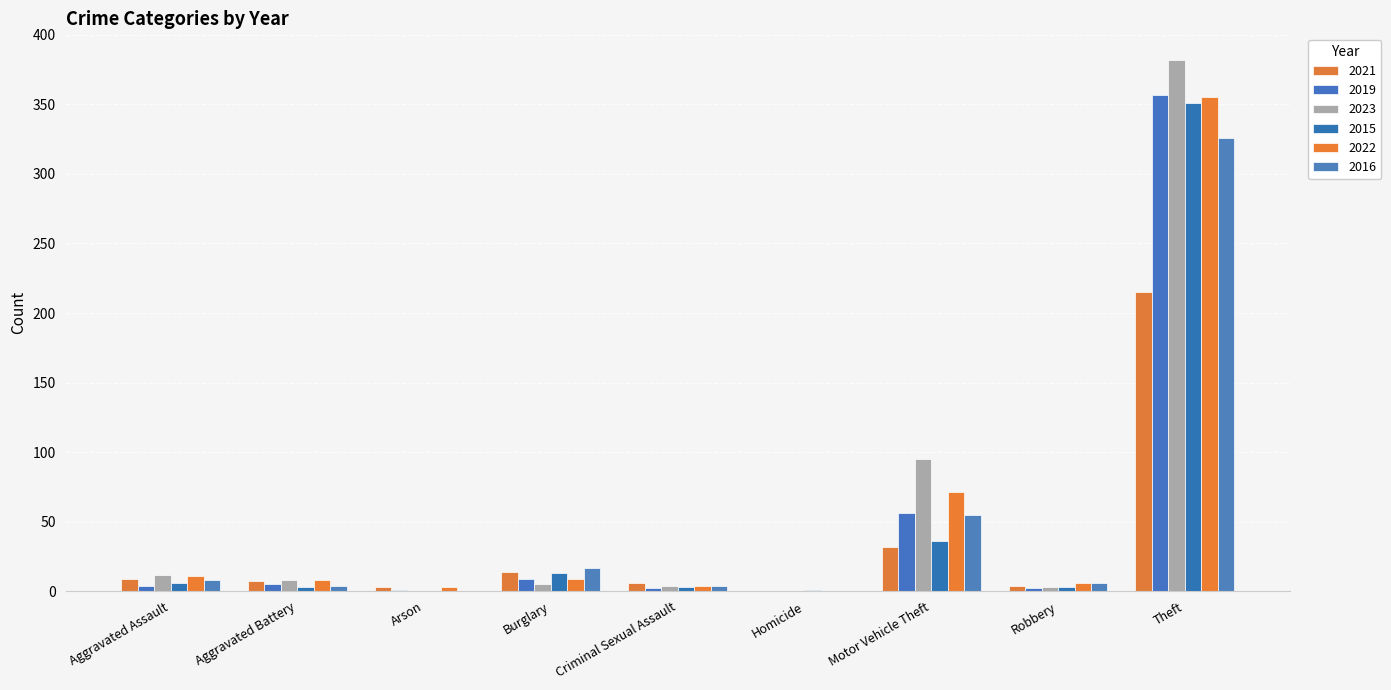

What is the spread (max minus min) of values at Robbery?

4